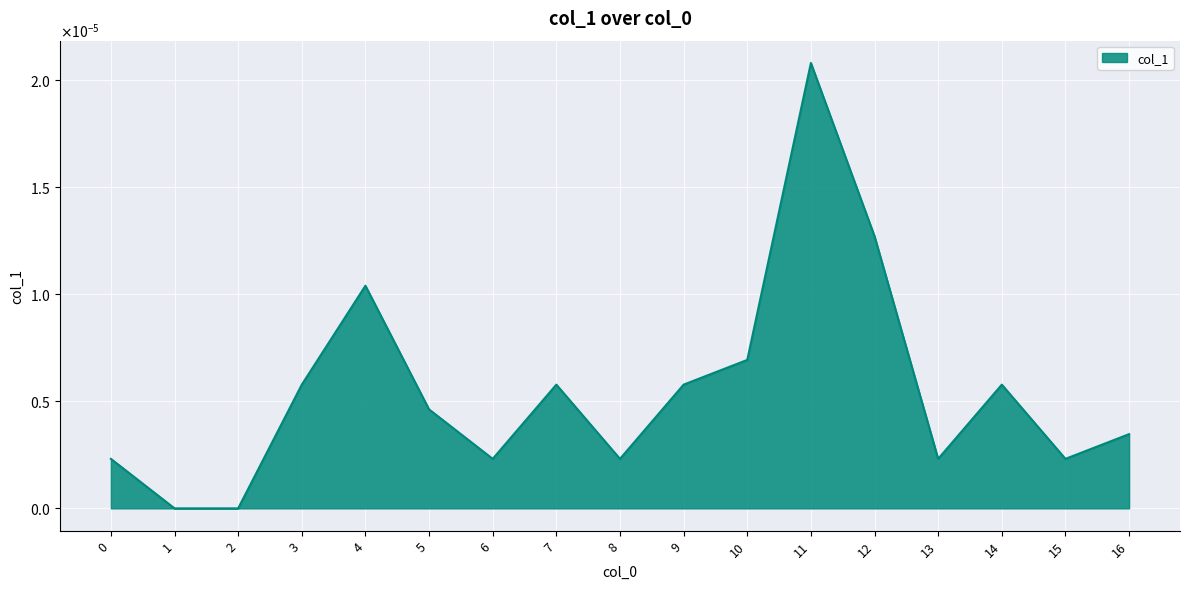

True or false: the data shows 0.0 at 9.

True